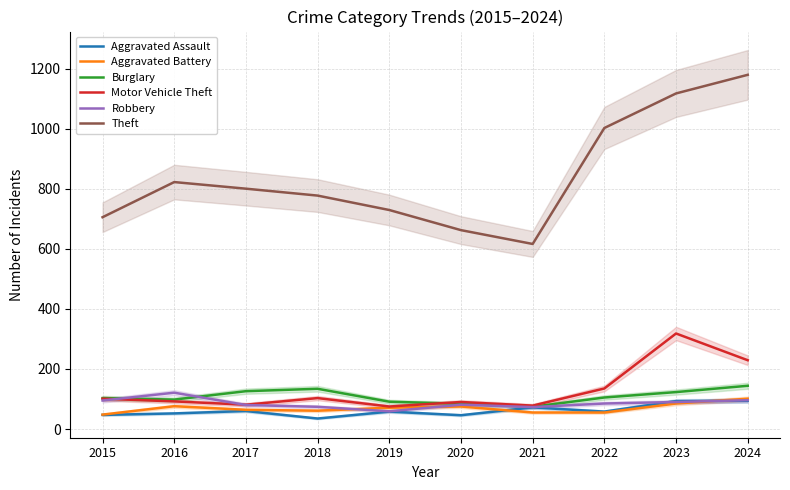

What is the approximate value of Aggravated Assault at 2022, to the nearest 5?

60